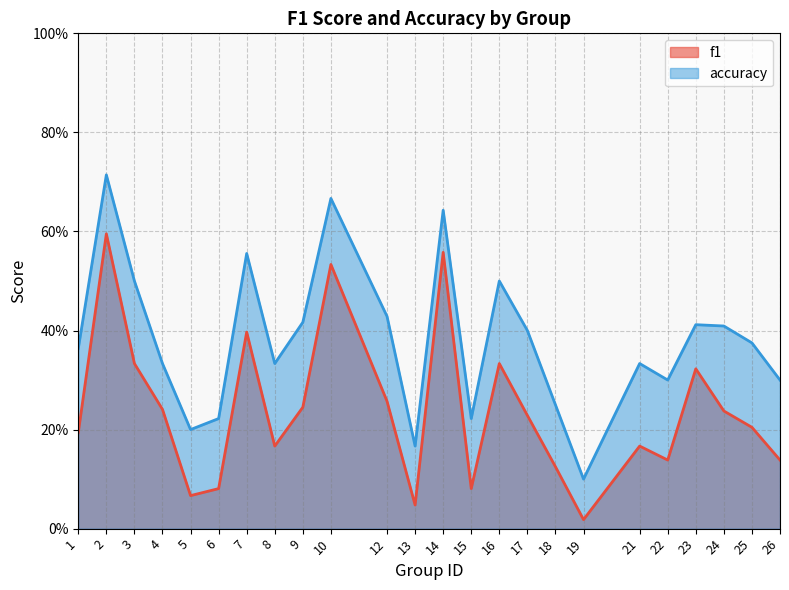

Is it true that f1 equals 0.0 at 19?

False